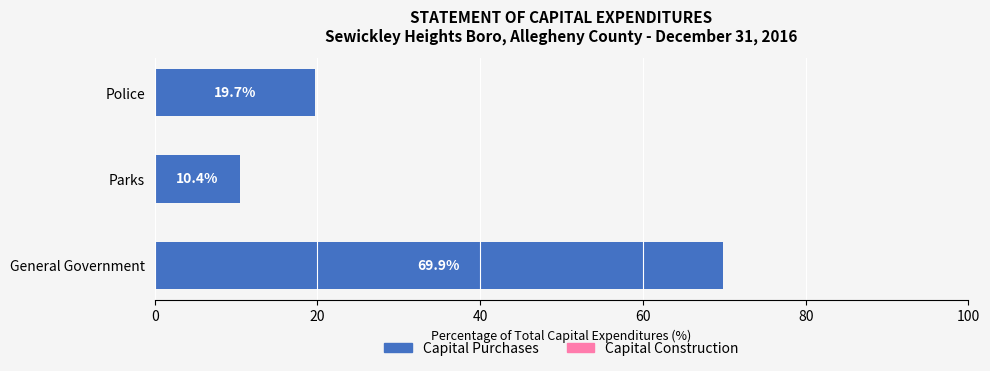

At which label is the value closest to 40?

Police